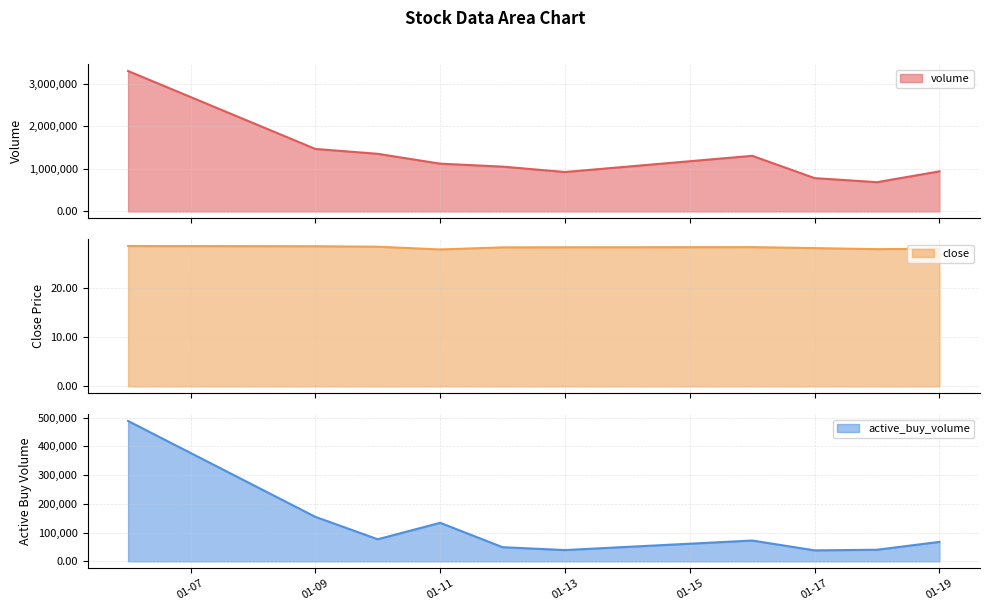

Where is active_buy_volume nearest to the value 263420?

01-09